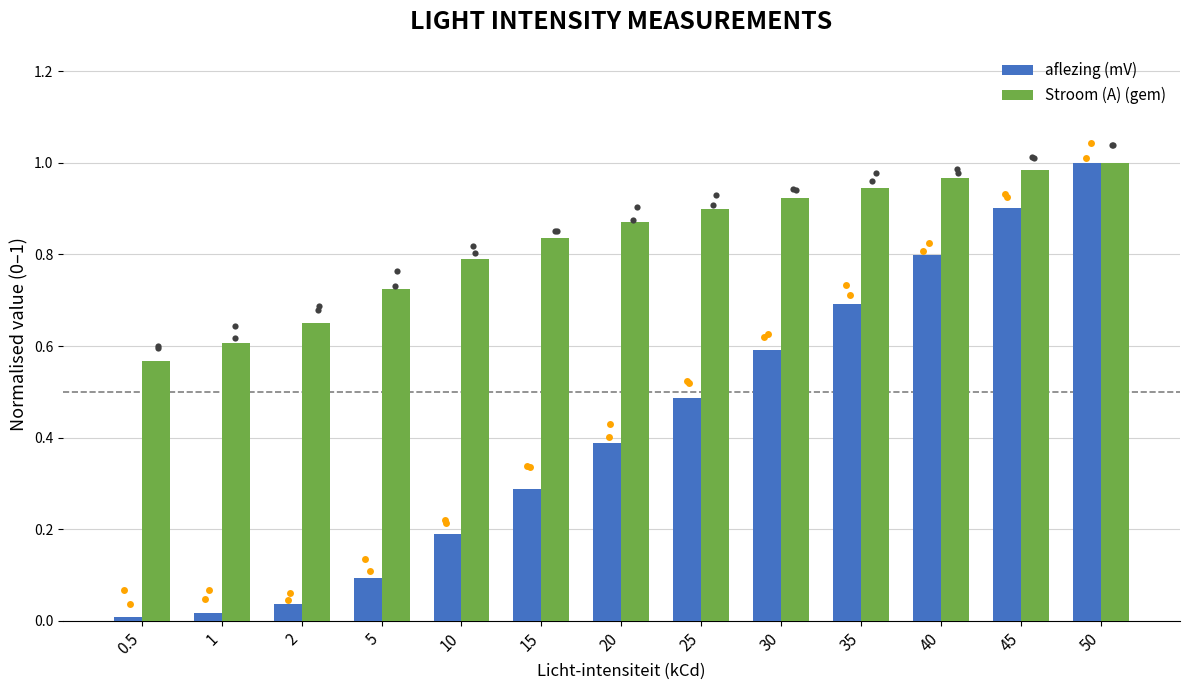

At how many categories does at least one series exceed 0?

13